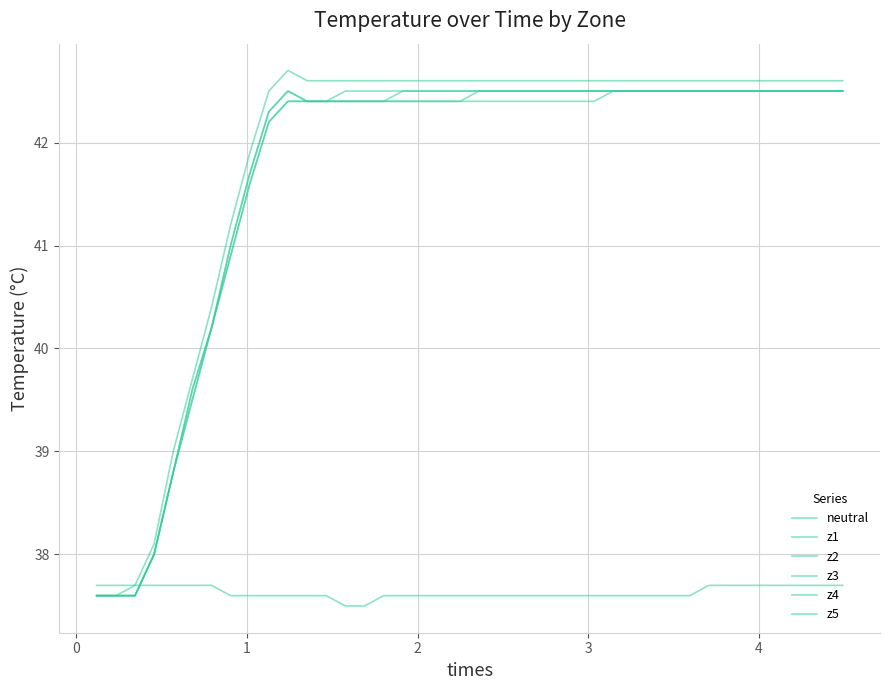

Is this an area chart (filled region under the line)?

No